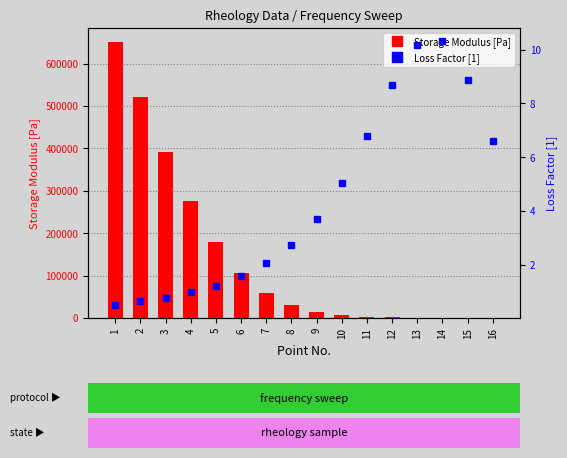

Which series has the largest total across all categories?

Storage Modulus